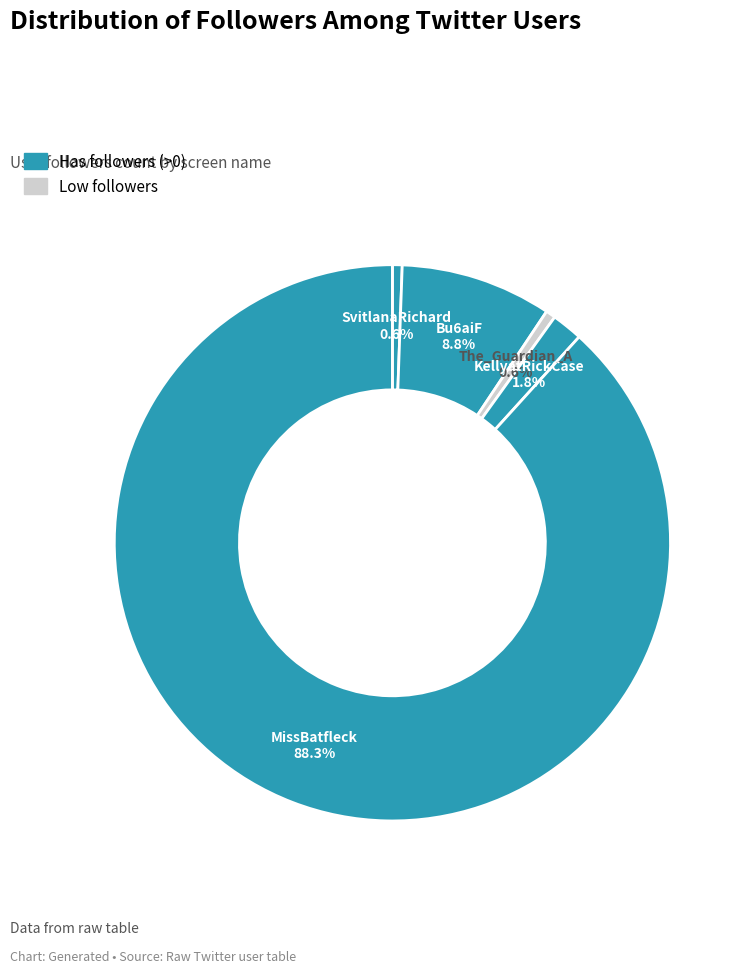

Rank the categories by value from highest to lowest.

MissBatfleck, Bu6aiF, KellyatRickCase, SvitlanaRichard, The_Guardian_A